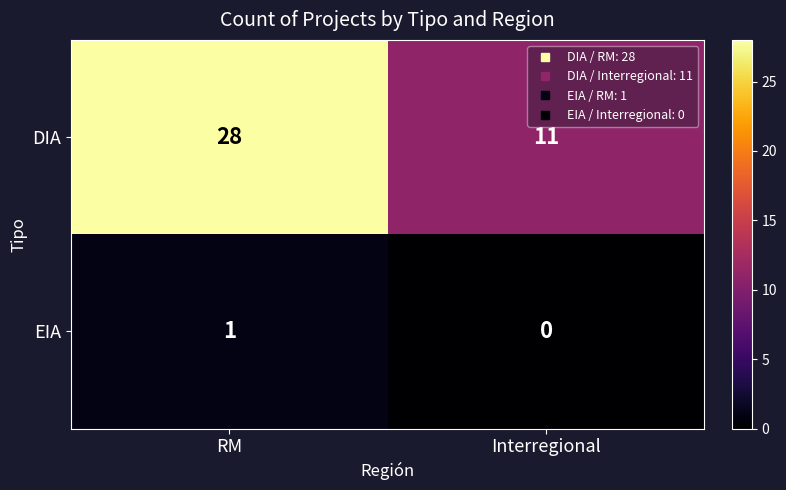

At which category does the chart reach its peak across all series?

RM